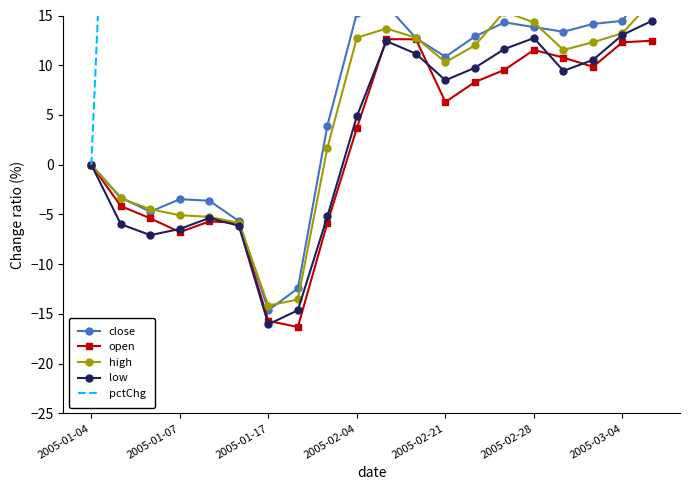

Rank the series at 8 from lowest to highest value.

open, low, high, close, pctChg